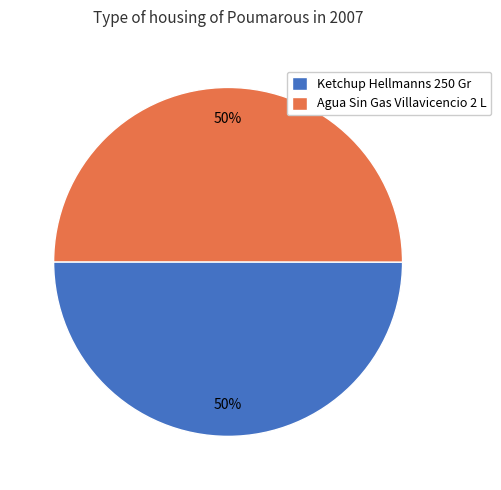

Is it true that Ketchup Hellmanns 250 Gr is 50% of the pie?

True